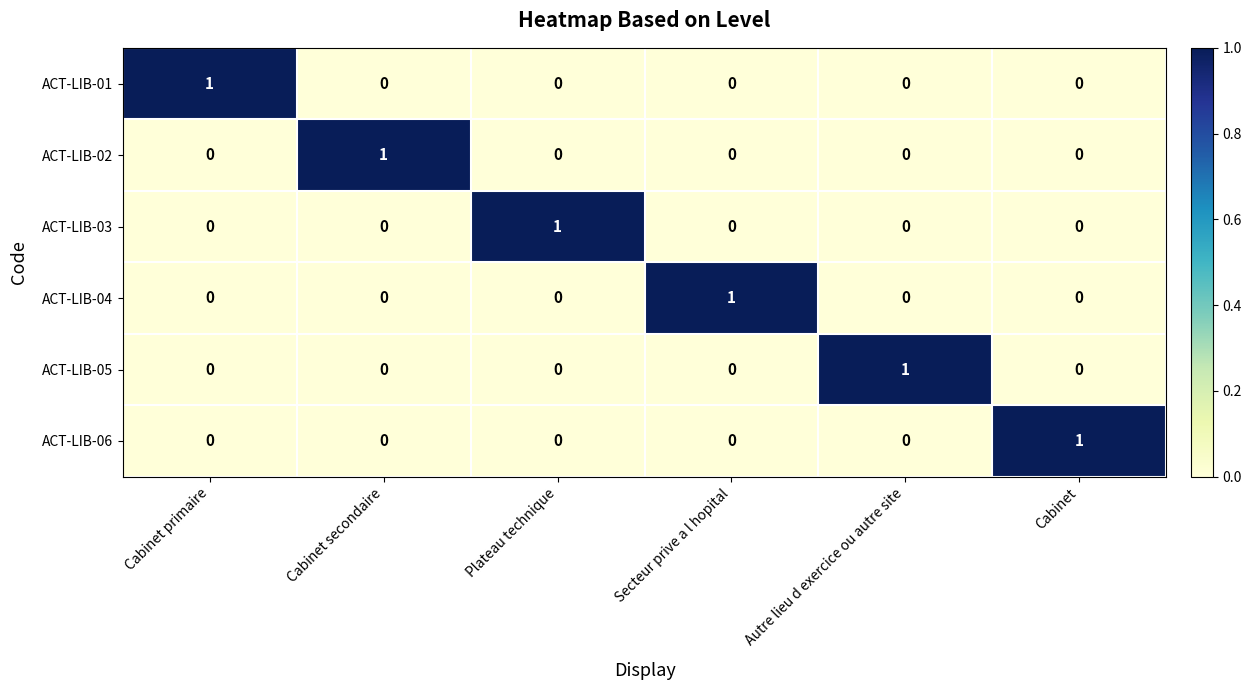

At how many categories does at least one series exceed 0?

6